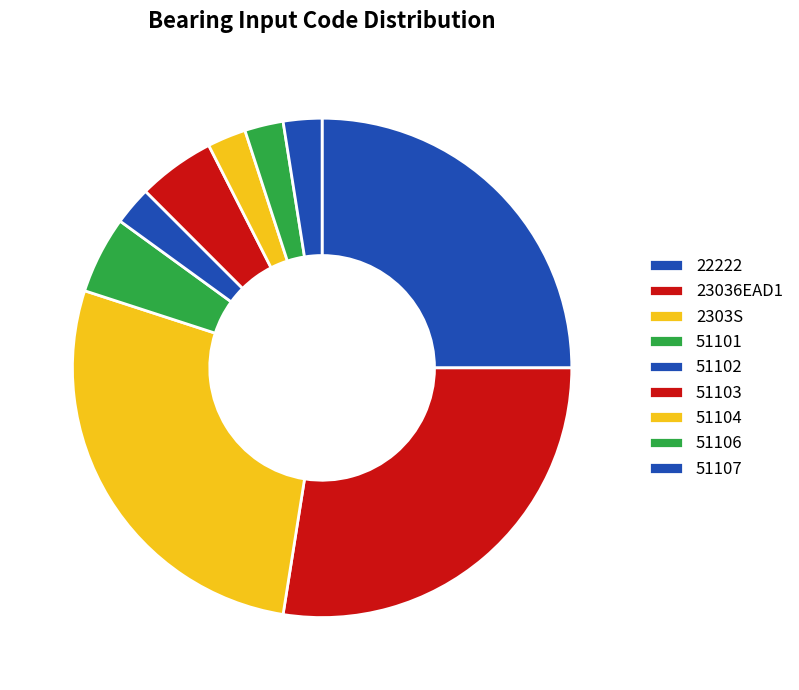

Count the number of slices in the pie.

9